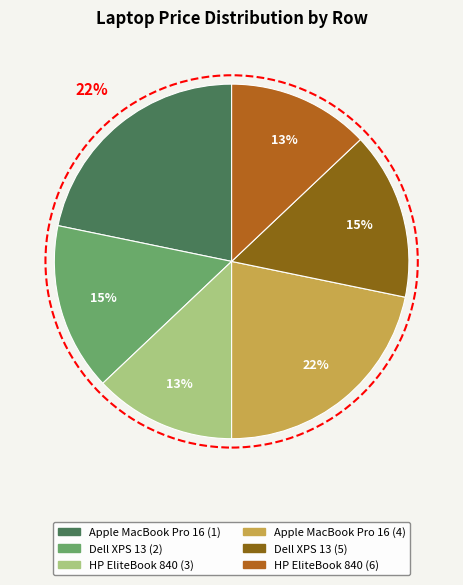

Does Dell XPS 13 (5) represent more than half of the total?

No